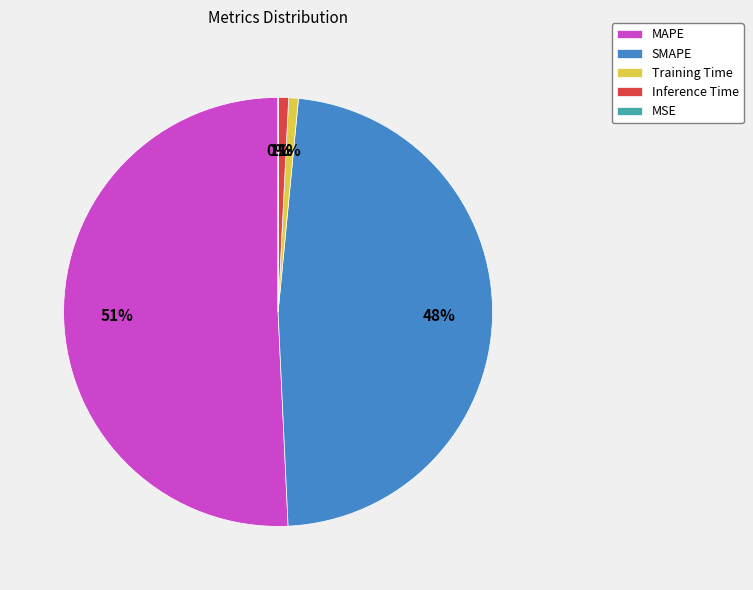

To the nearest percent, what is the average slice percentage?

20%